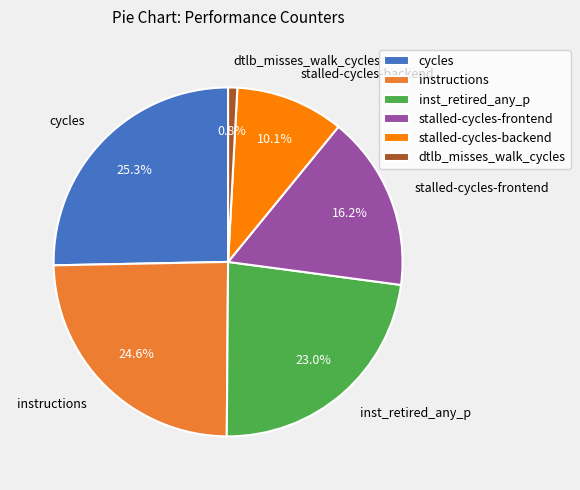

The cycles slice represents 25% of the pie. True or false?

True